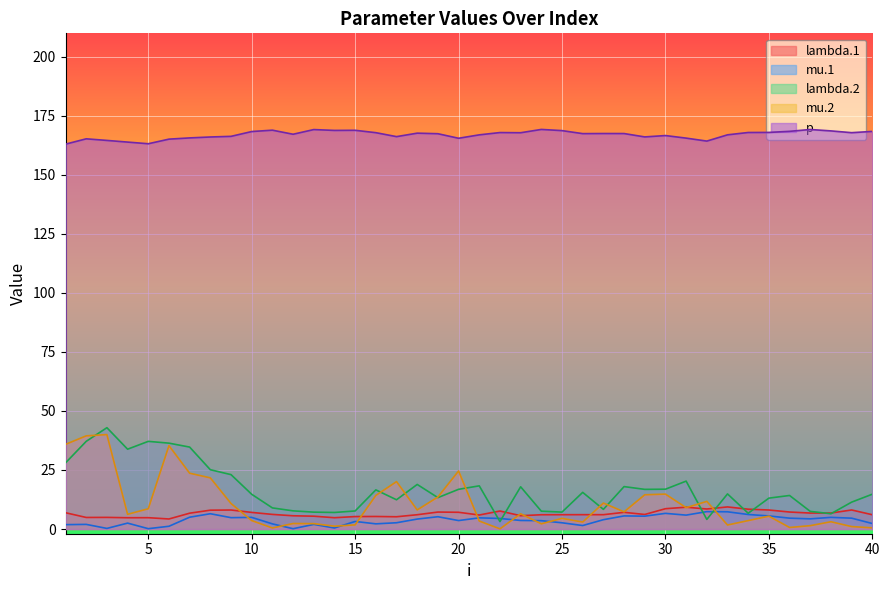

True or false: mu.1 has a value of 1.8 at 1.

True